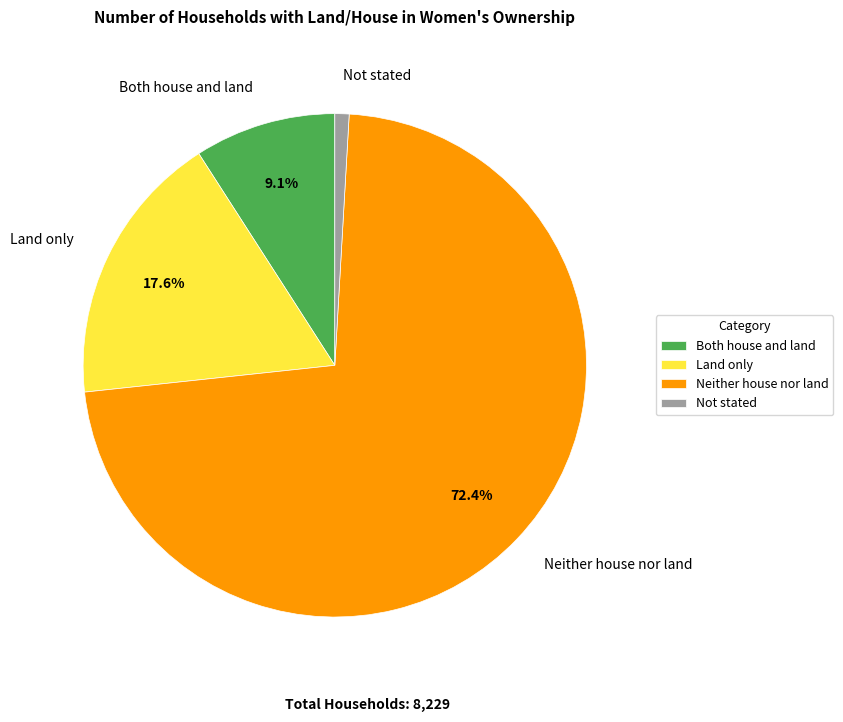

Between Land only and Both house and land, which is larger?

Land only